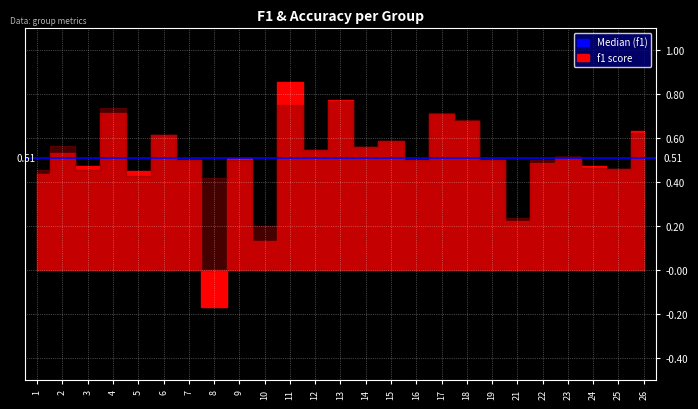

Which label corresponds to the largest value in the chart?

11